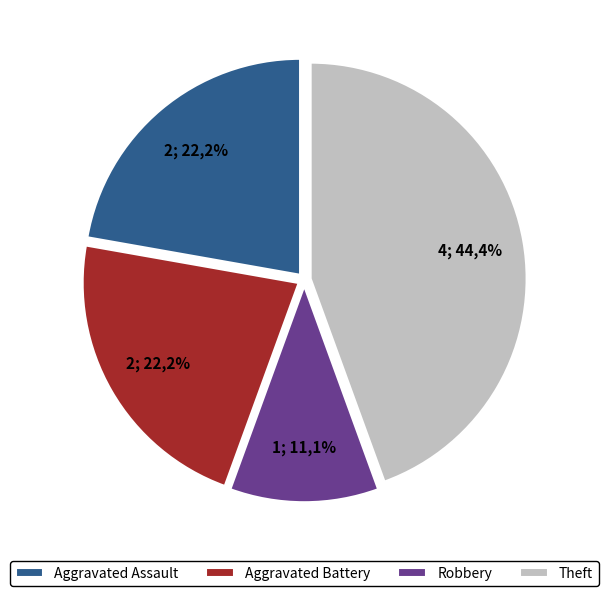

Does Motor Vehicle Theft represent more than half of the total?

No